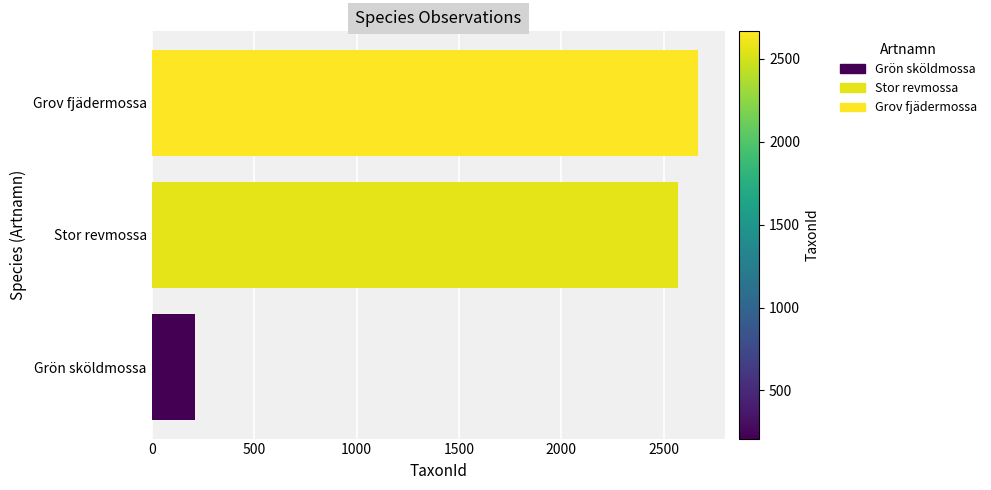

How many distinct data groups are displayed?

1